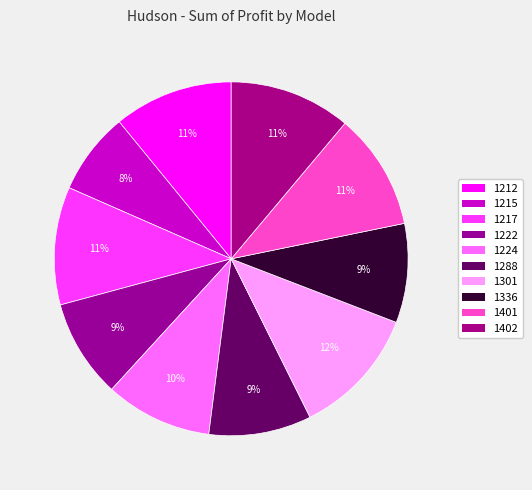

Is it true that 1402 is 11% of the pie?

True